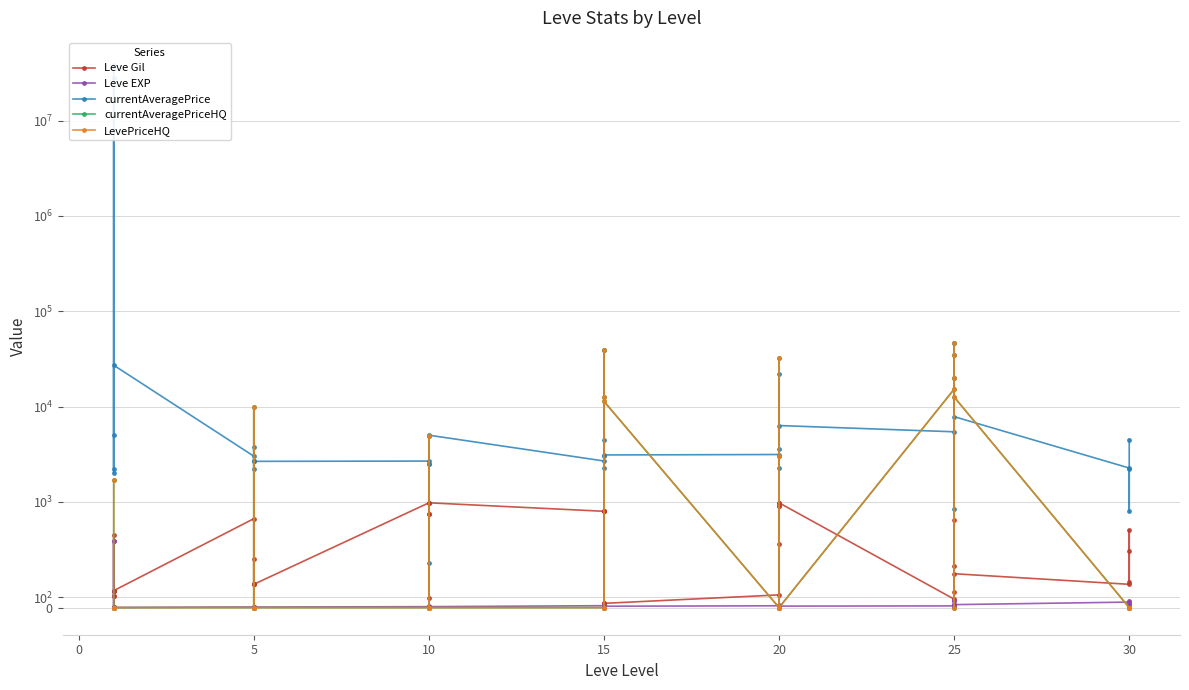

What is the sum of all Leve EXP values?

1947